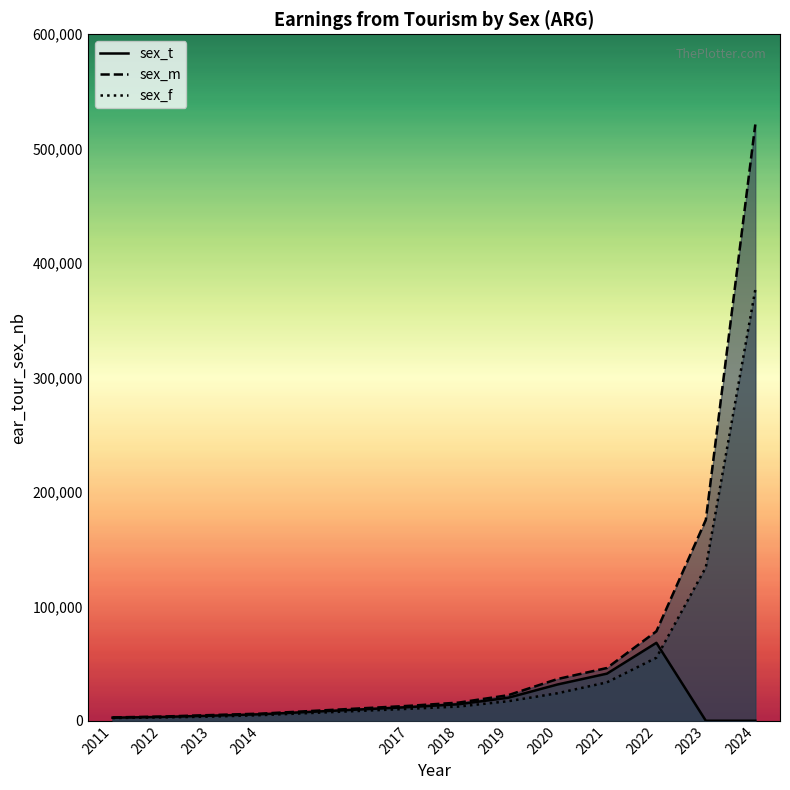

At which category does the chart reach its peak across all series?

2024